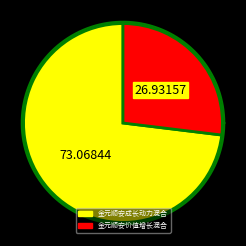

To the nearest percent, what portion does 金元顺安价值增长混合 represent?

27%